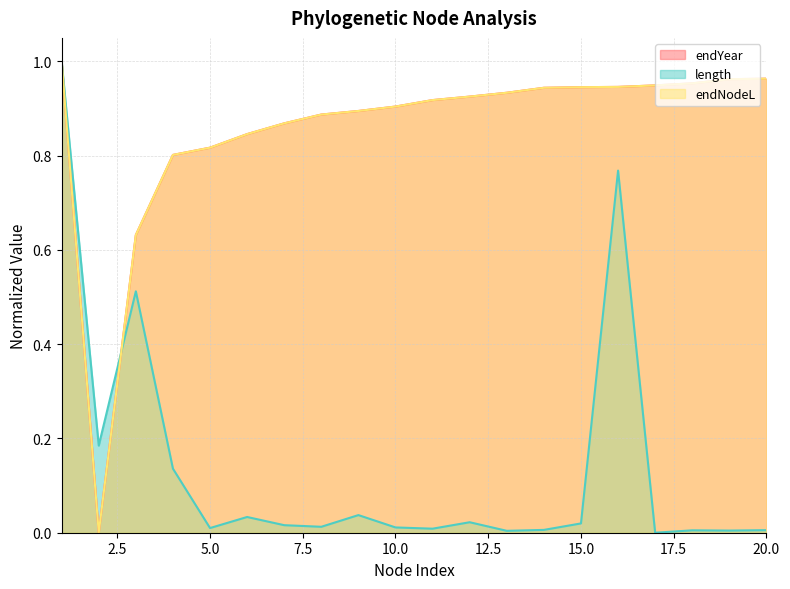

What is the greatest value displayed?

1.0